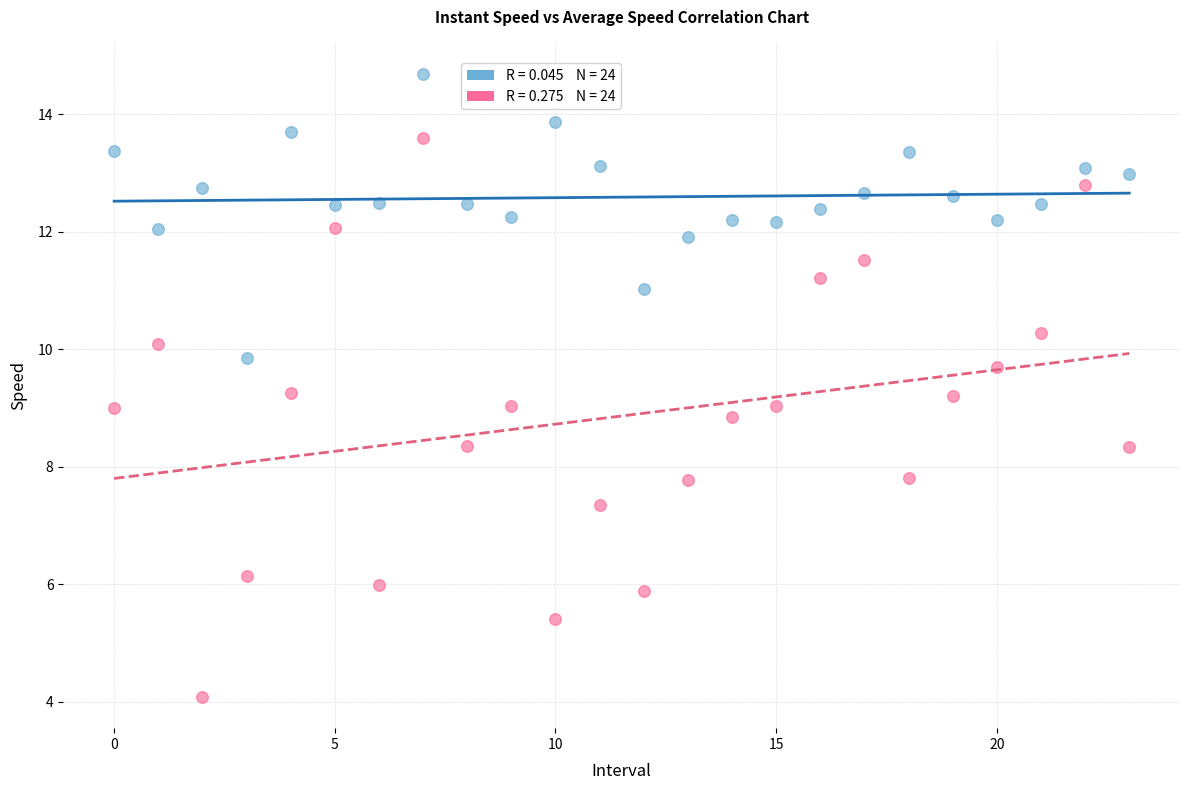

Across all data points, what is the range of Y values (max minus min)?

10.6